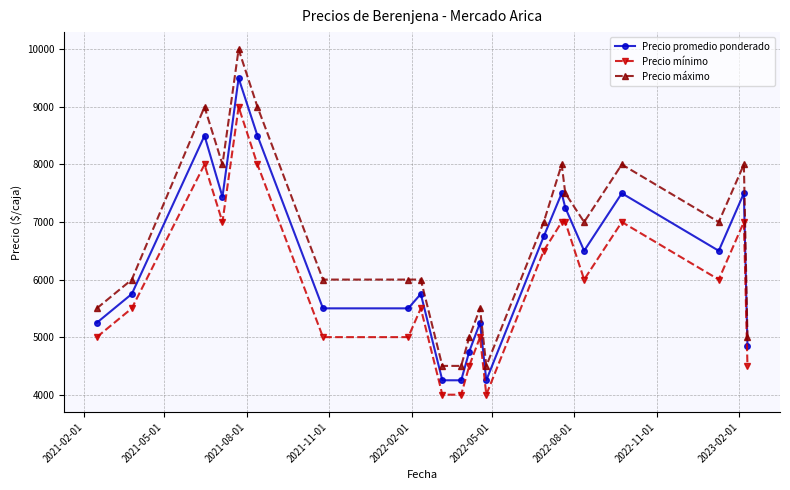

What is the difference between the maximum and minimum values in the Precio máximo series?

5500